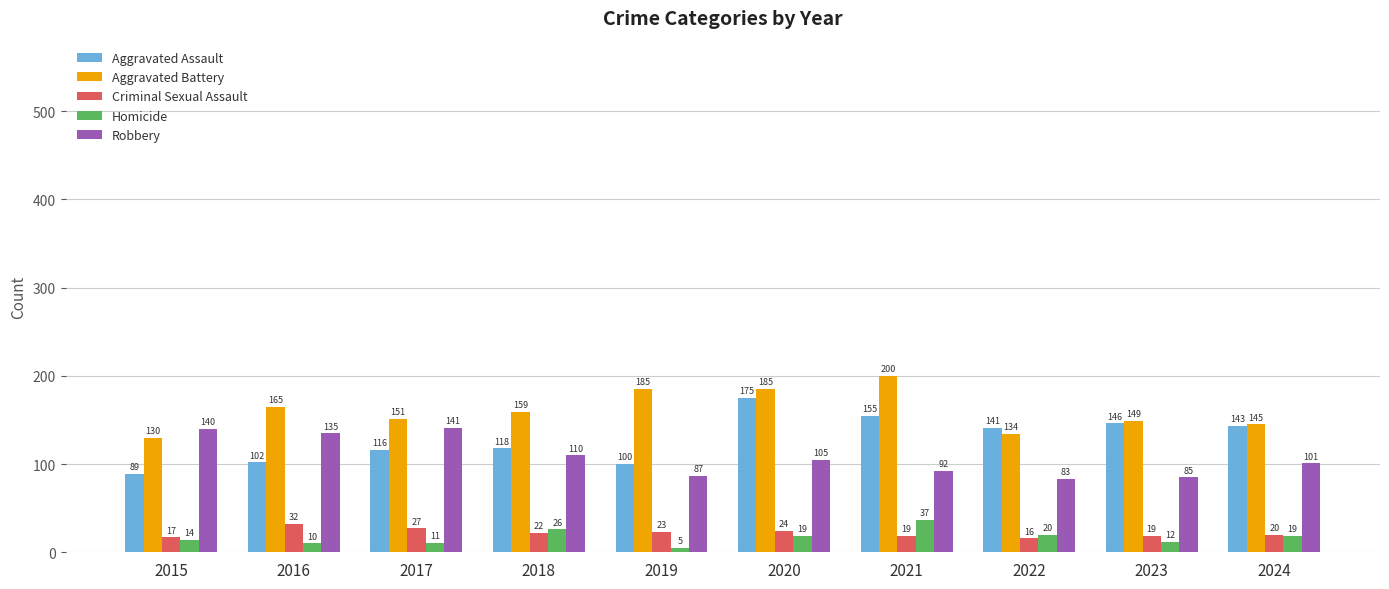

Reading left to right, list all the values displayed in this chart.

Aggravated Assault: 2015=89	2016=102	2017=116	2018=118	2019=100	2020=175	2021=155	2022=141	2023=146	2024=143
Aggravated Battery: 2015=130	2016=165	2017=151	2018=159	2019=185	2020=185	2021=200	2022=134	2023=149	2024=145
Criminal Sexual Assault: 2015=17	2016=32	2017=27	2018=22	2019=23	2020=24	2021=19	2022=16	2023=19	2024=20
Homicide: 2015=14	2016=10	2017=11	2018=26	2019=5	2020=19	2021=37	2022=20	2023=12	2024=19
Robbery: 2015=140	2016=135	2017=141	2018=110	2019=87	2020=105	2021=92	2022=83	2023=85	2024=101